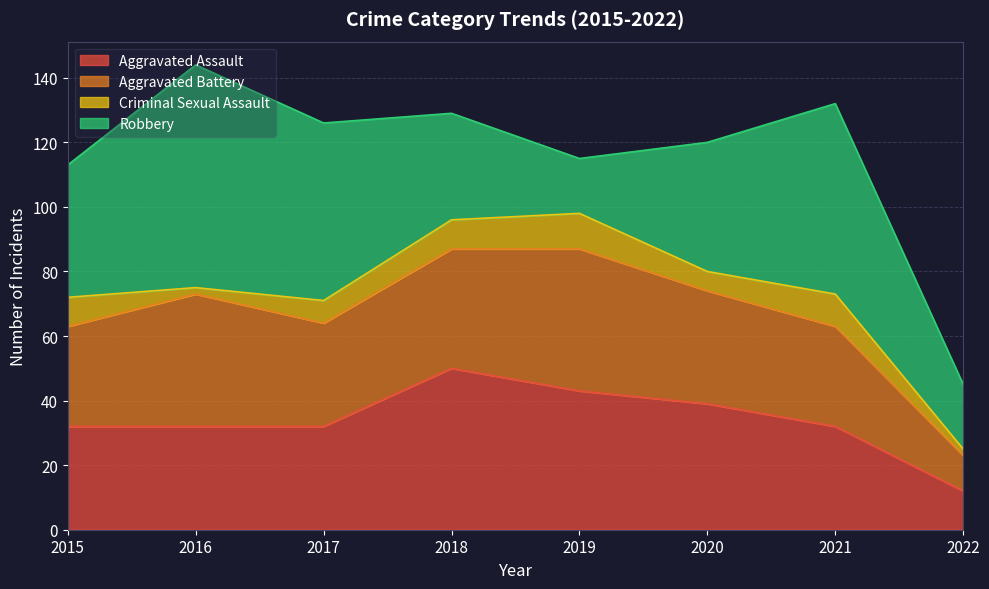

After their last crossing, which series has the higher values: Aggravated Battery or Aggravated Assault?

Aggravated Assault